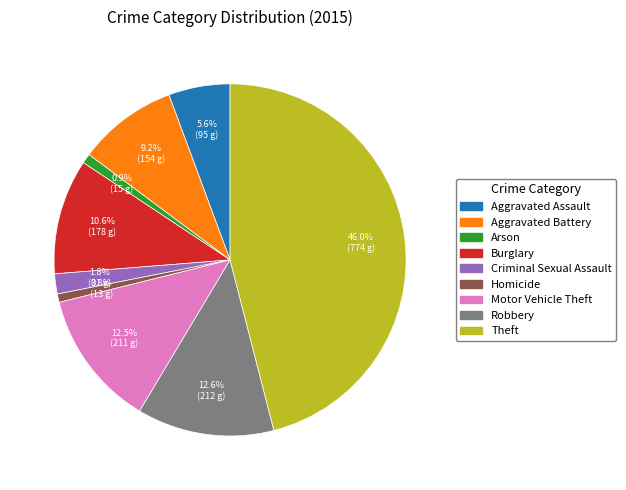

Does any single category account for the majority?

No